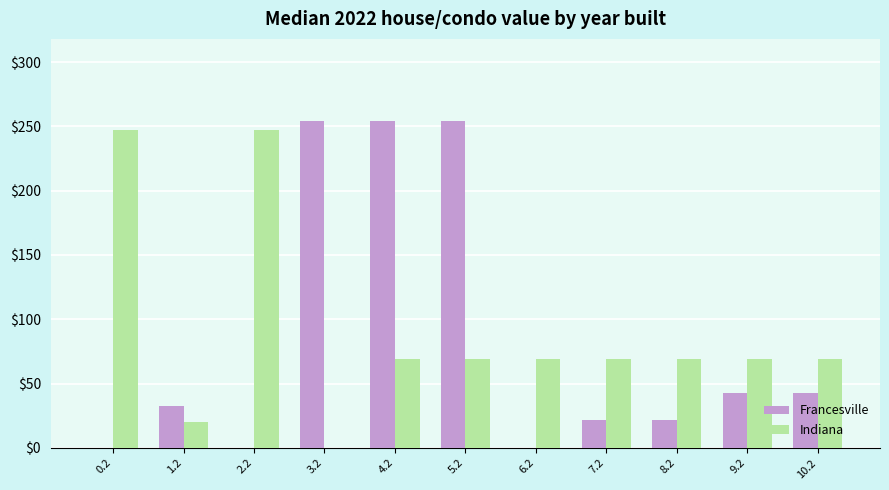

What is the approximate value of Francesville at 7.2?

21.9